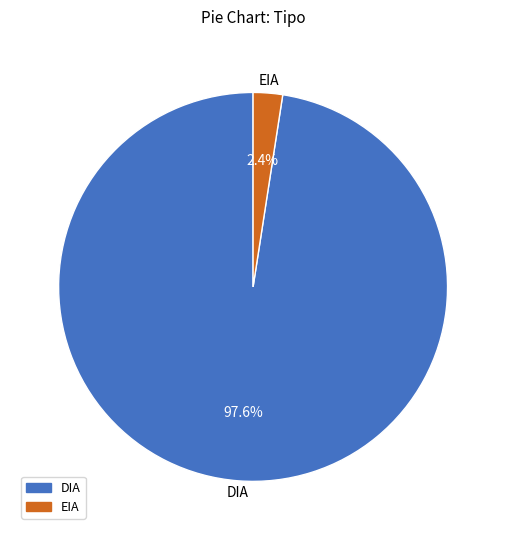

To the nearest percent, what is the difference between the EIA and DIA slice percentages?

95%